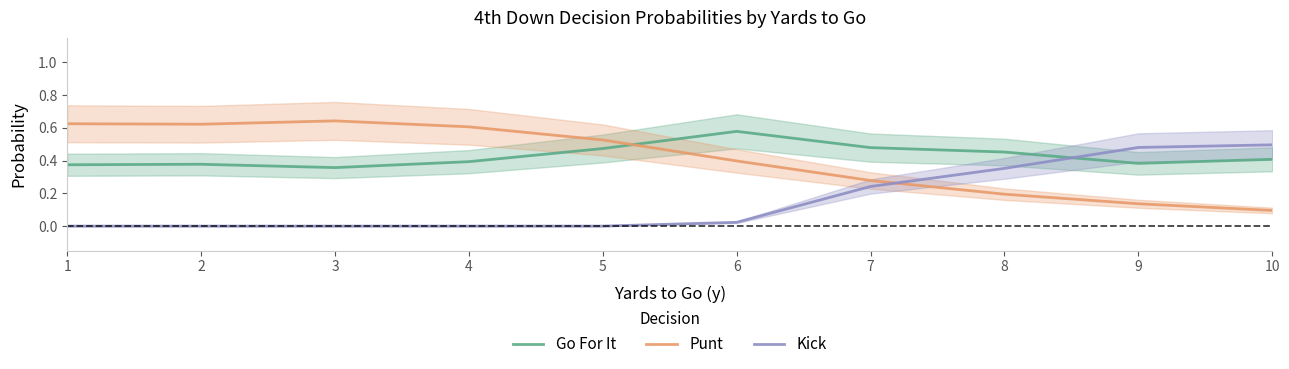

What is the difference between the maximum and minimum values in the Go For It series?

0.2